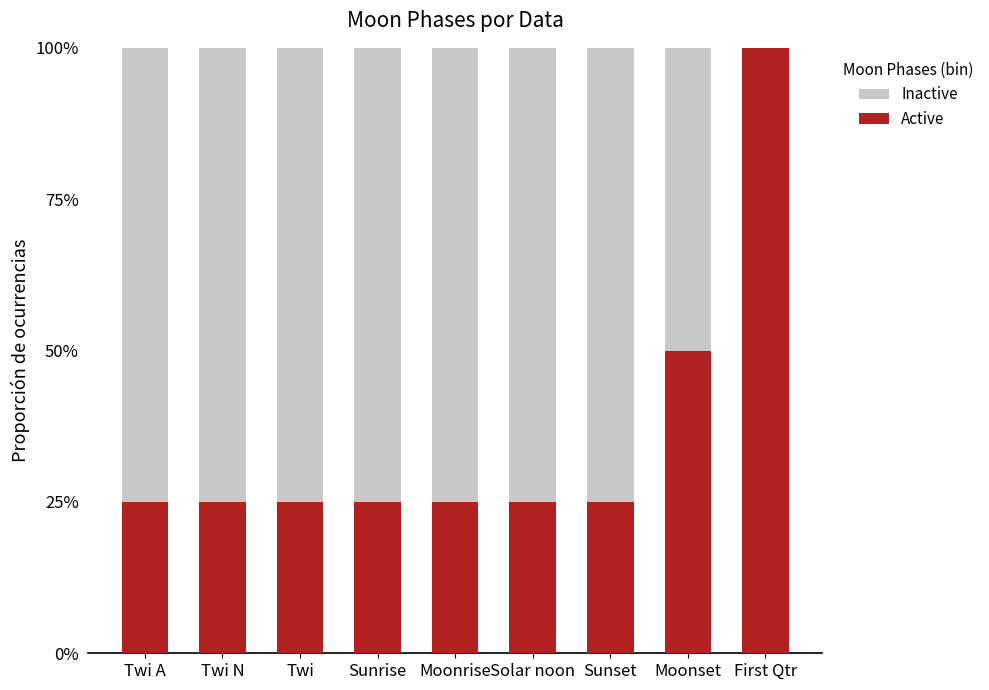

What are all the series names shown in the legend?

Inactive, Active